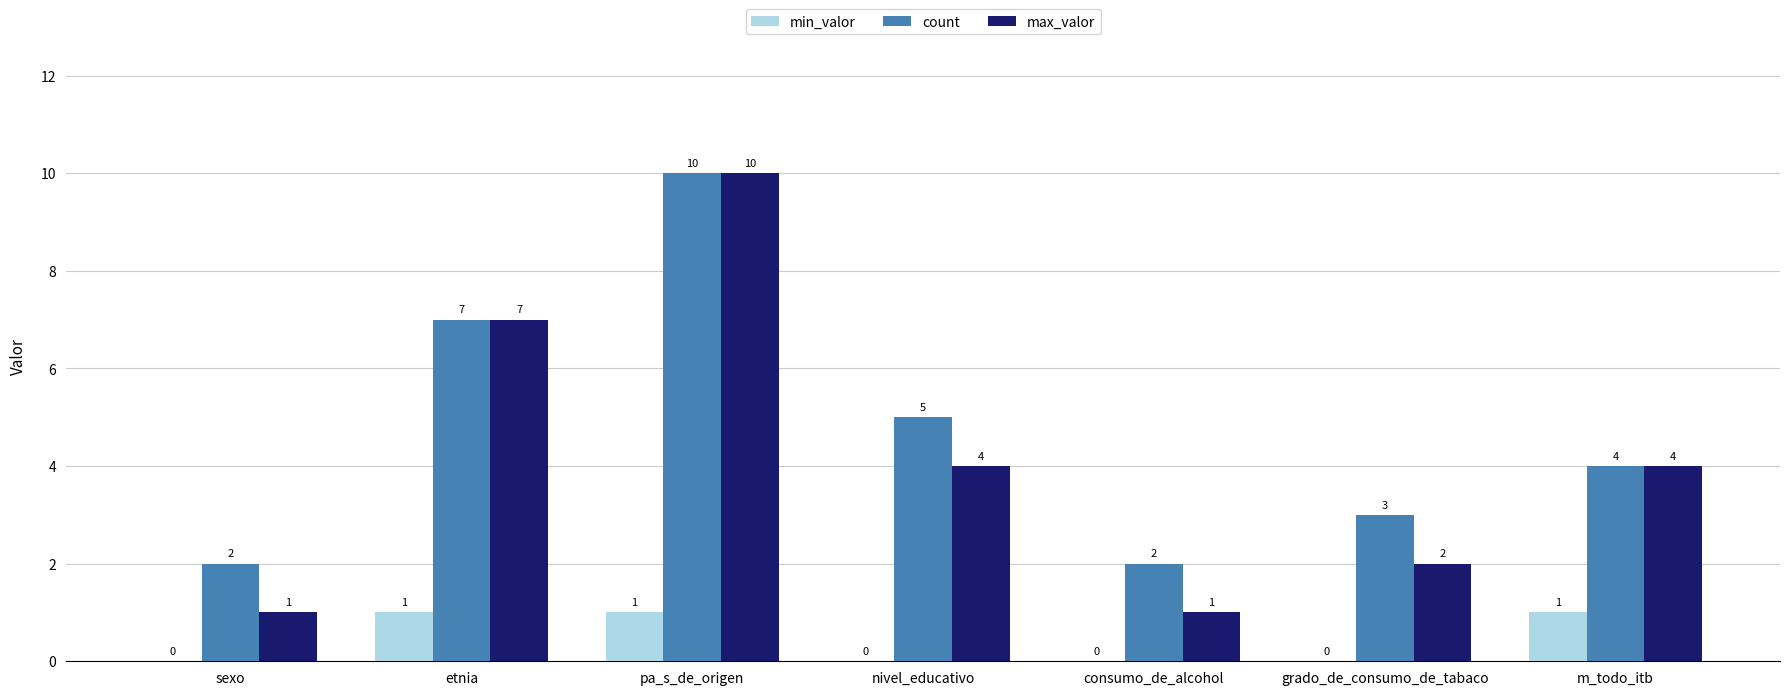

Is the value of count at nivel_educativo greater than the value of min_valor at pa_s_de_origen?

Yes